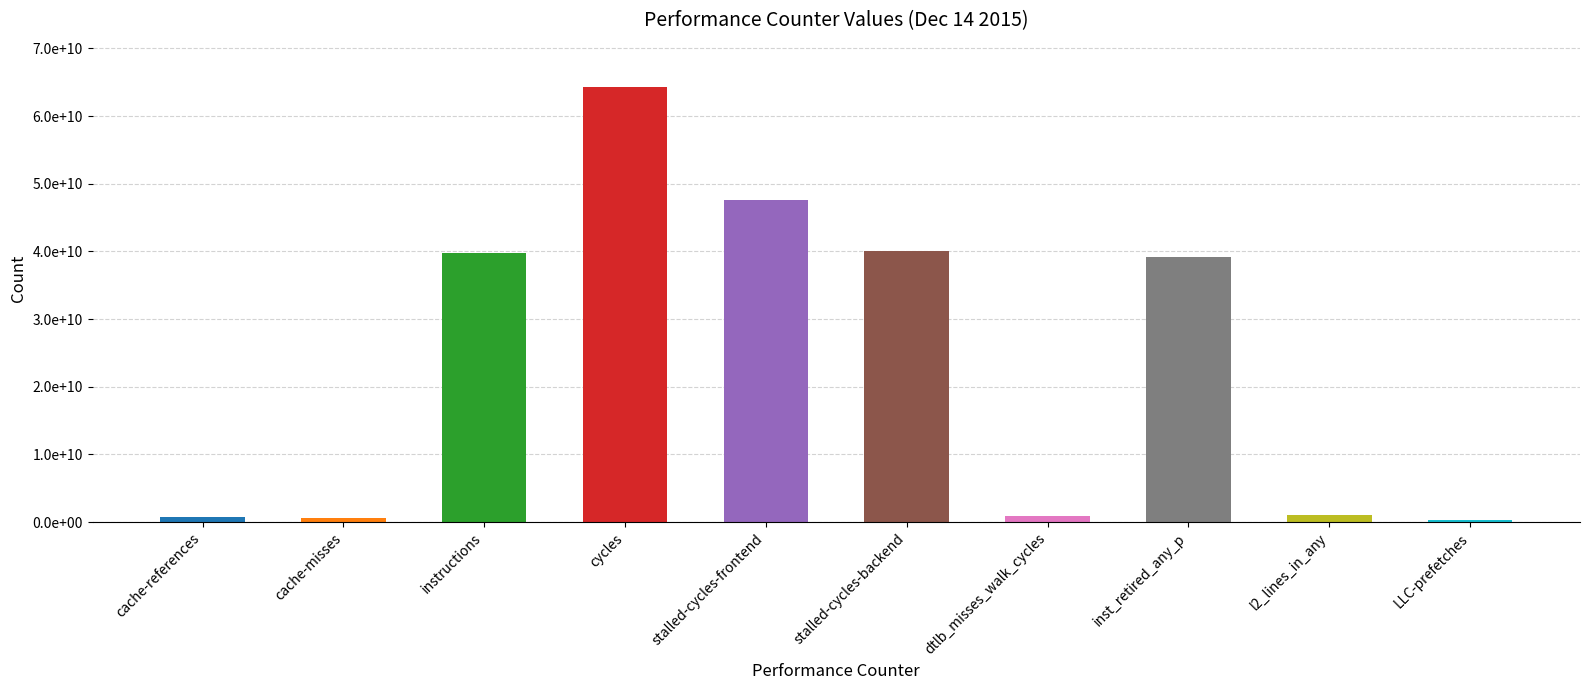

Read the value at inst_retired_any_p.

39243574897